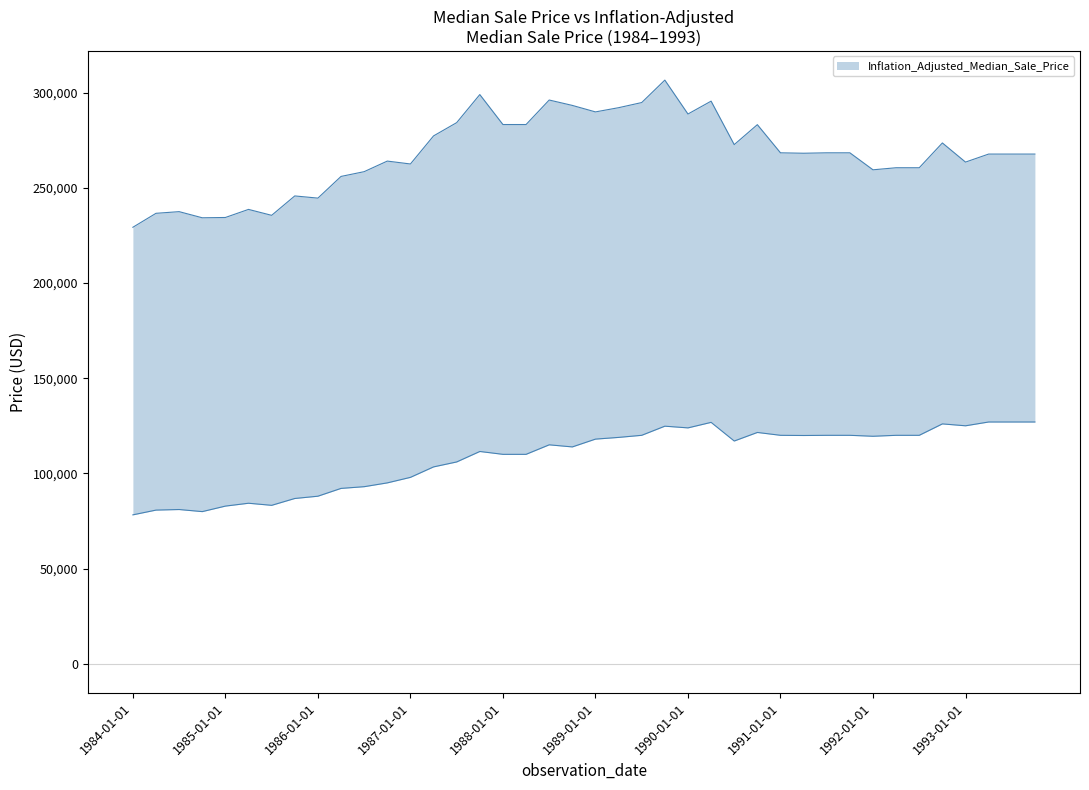

What is the value of the Inflation_Adjusted_Median_Sale_Price point at the 1st from the left?

229333.0